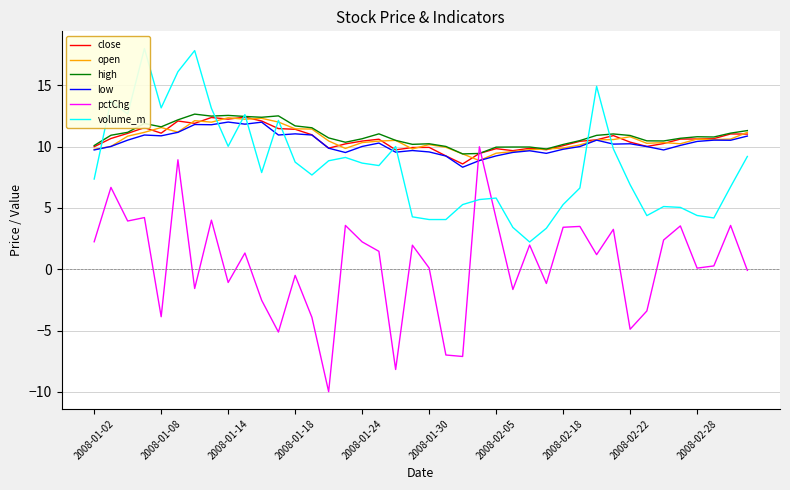

How many times do close and pctChg cross each other?

2